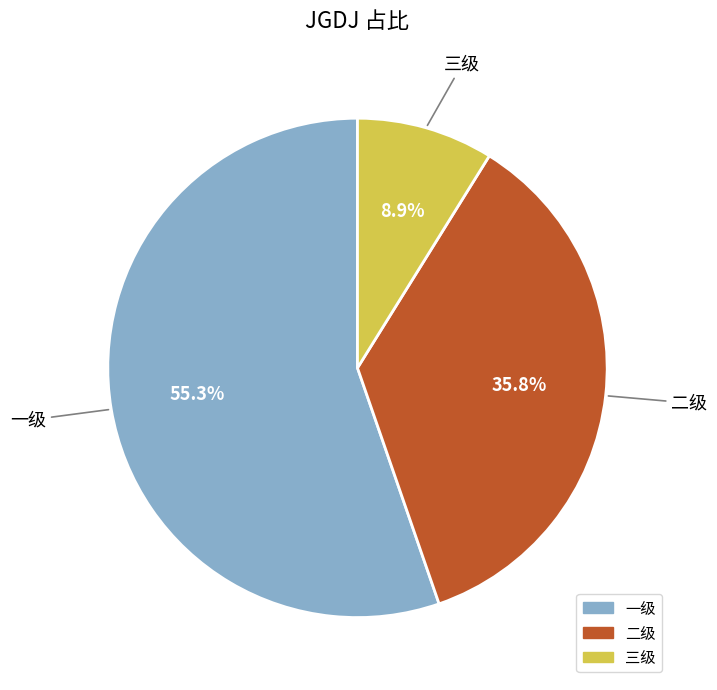

Is it true that 一级 is 55% of the pie?

True